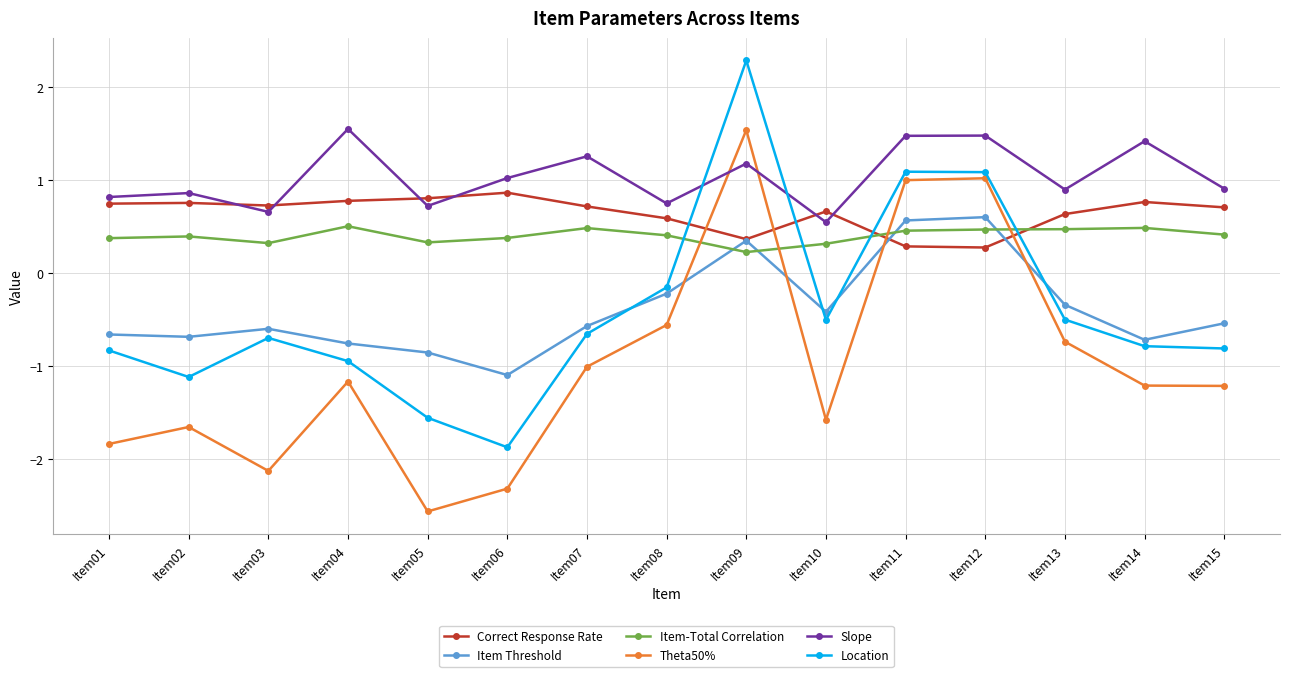

True or false: Slope has a value of 1.2 at Item09.

True